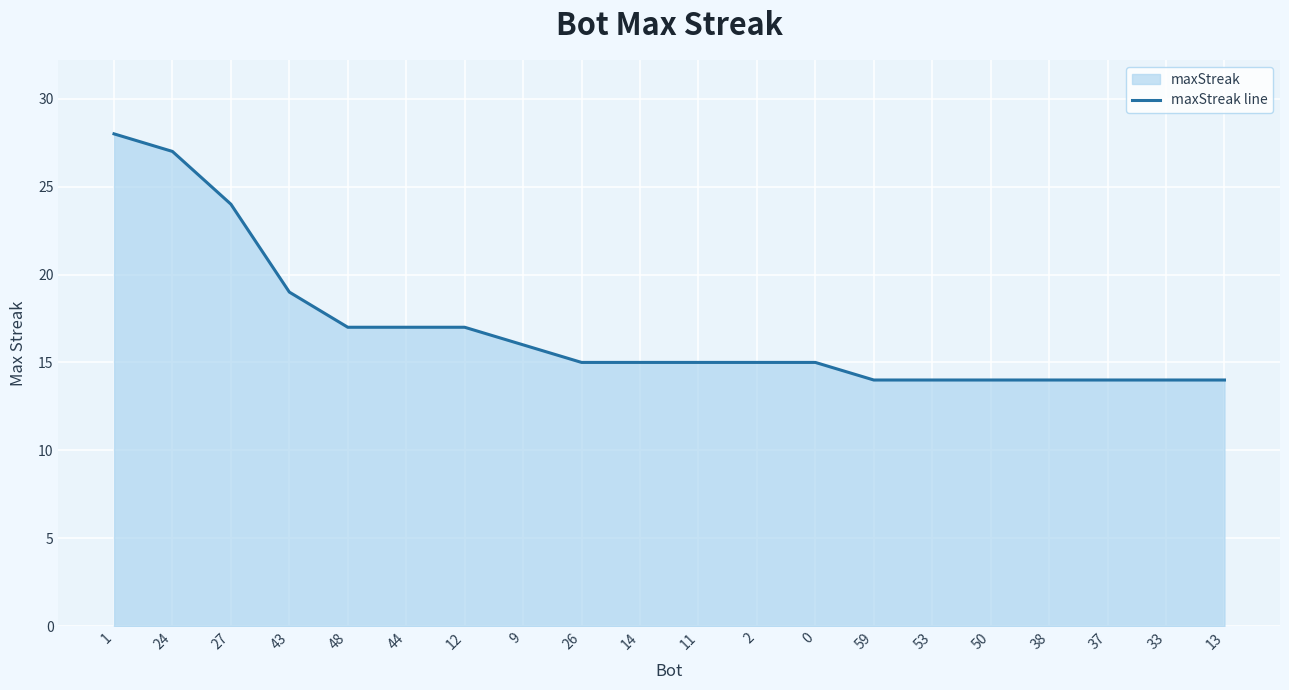

List the labels in order of value, smallest first.

59, 53, 50, 38, 37, 33, 13, 26, 14, 11, 2, 0, 9, 48, 44, 12, 43, 27, 24, 1